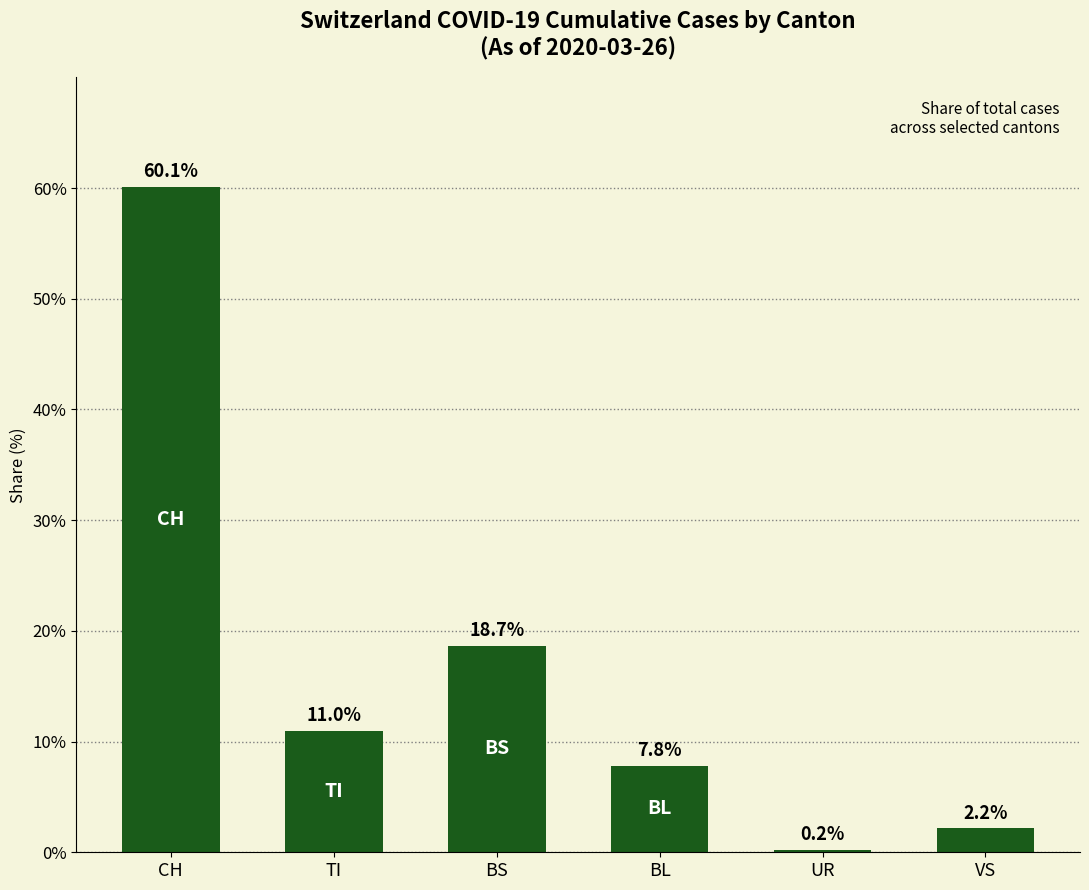

The chart shows a value of 15.9 at CH. True or false?

False